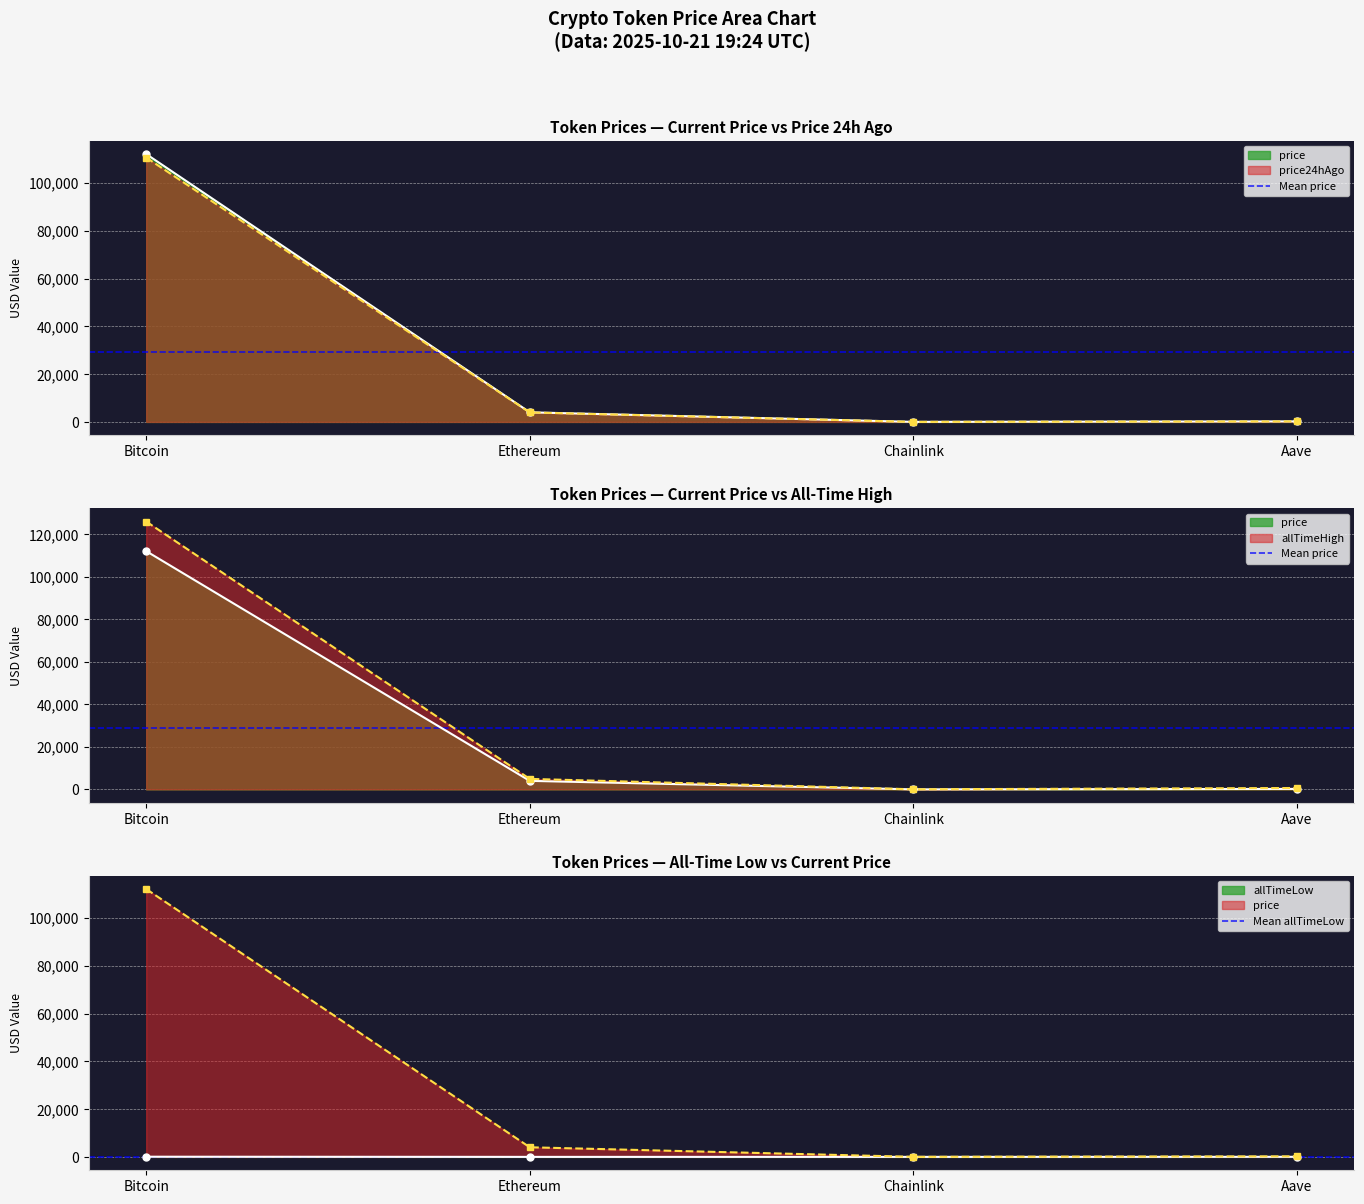

Which series has the widest spread of values?

Mean price